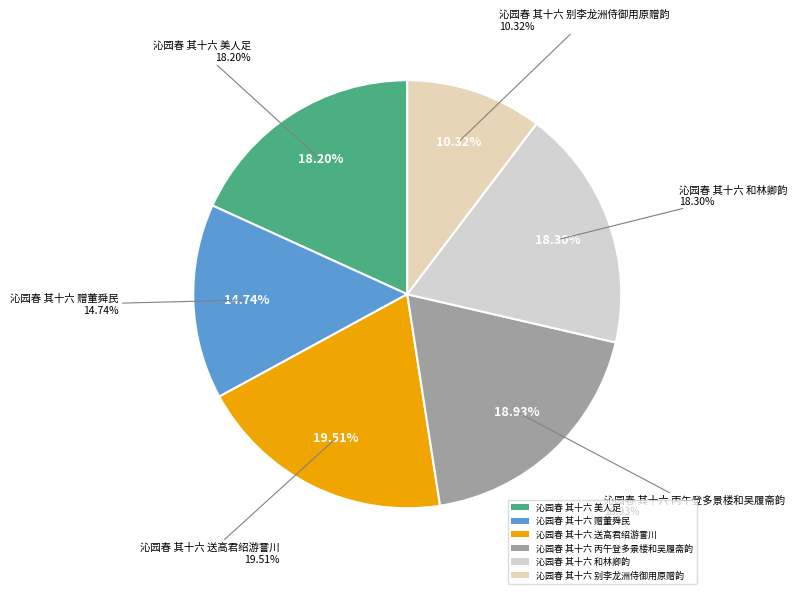

Which slice is the largest?

沁园春 其十六 送高君绍游霅川